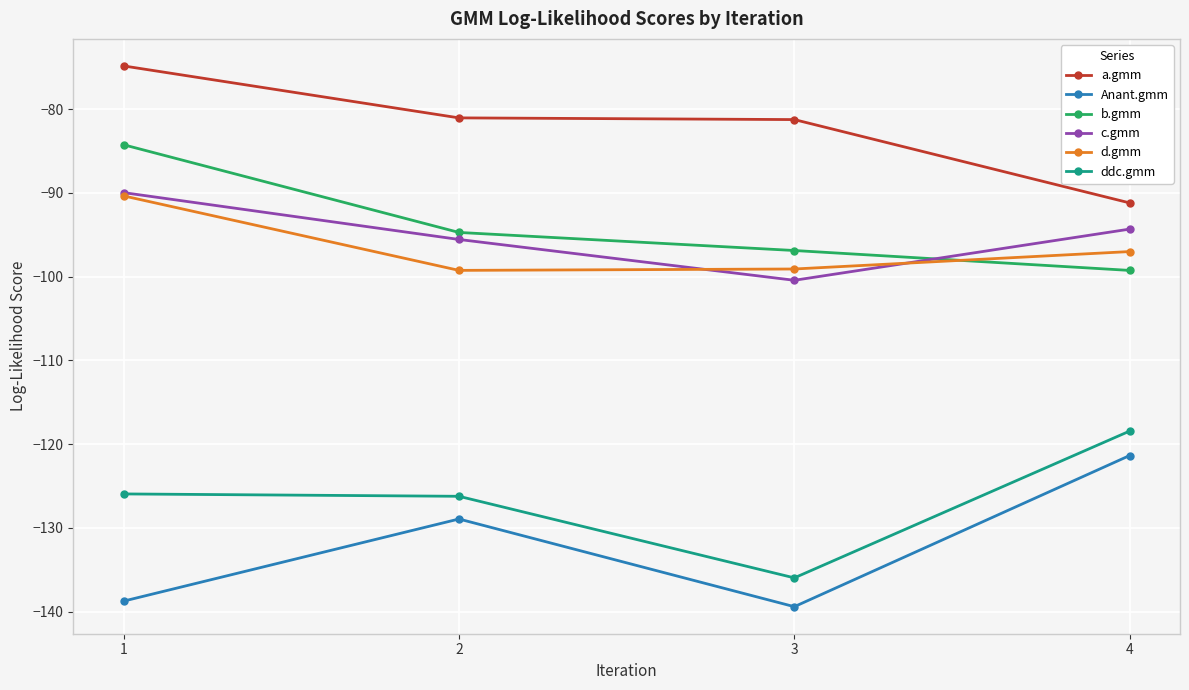

True or false: a.gmm and ddc.gmm cross at least once.

False